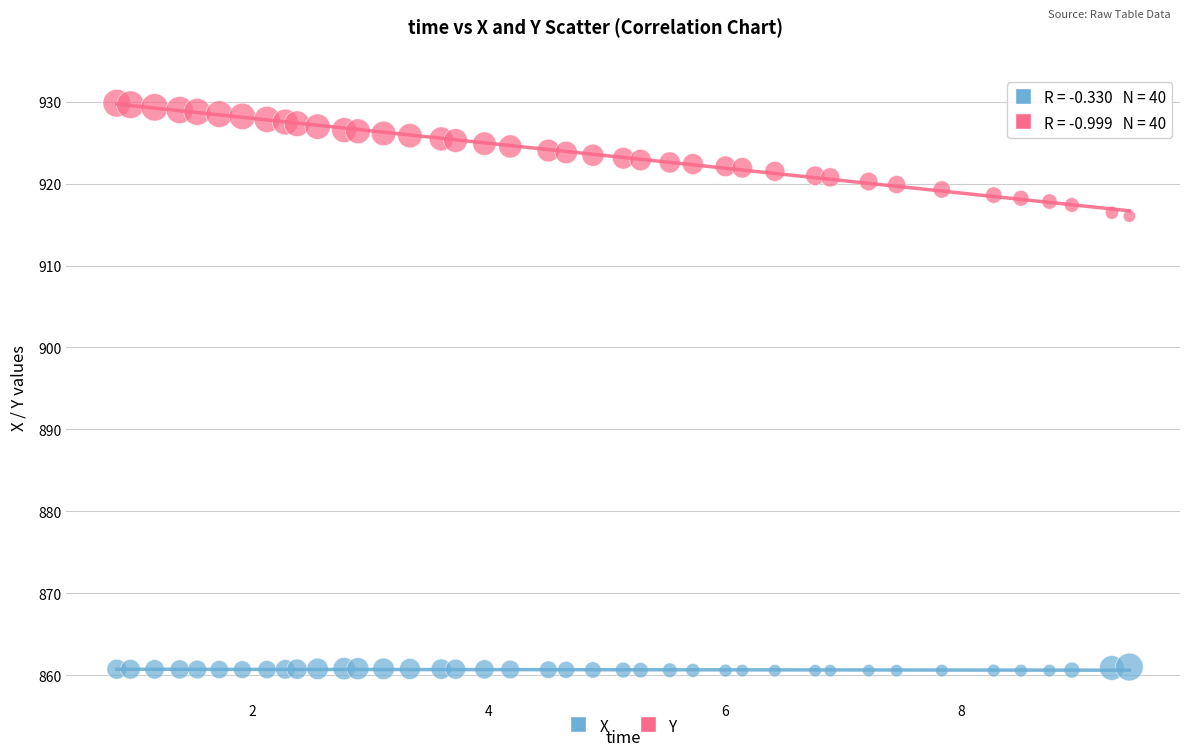

What are all the series names shown in the legend?

X, Y